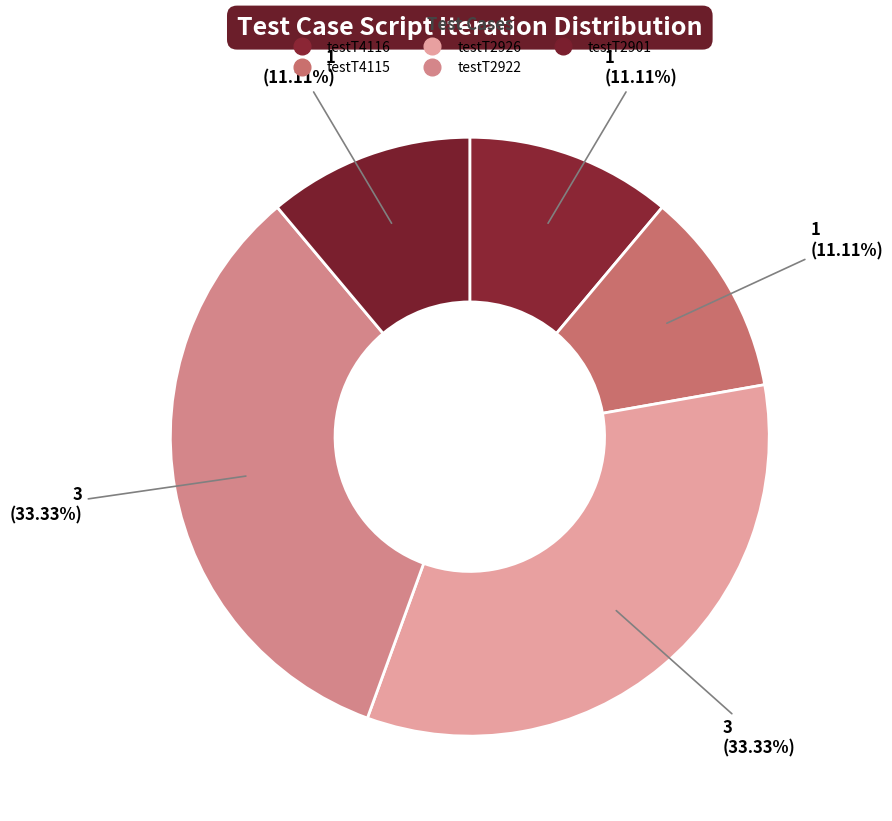

Count the number of slices in the pie.

5